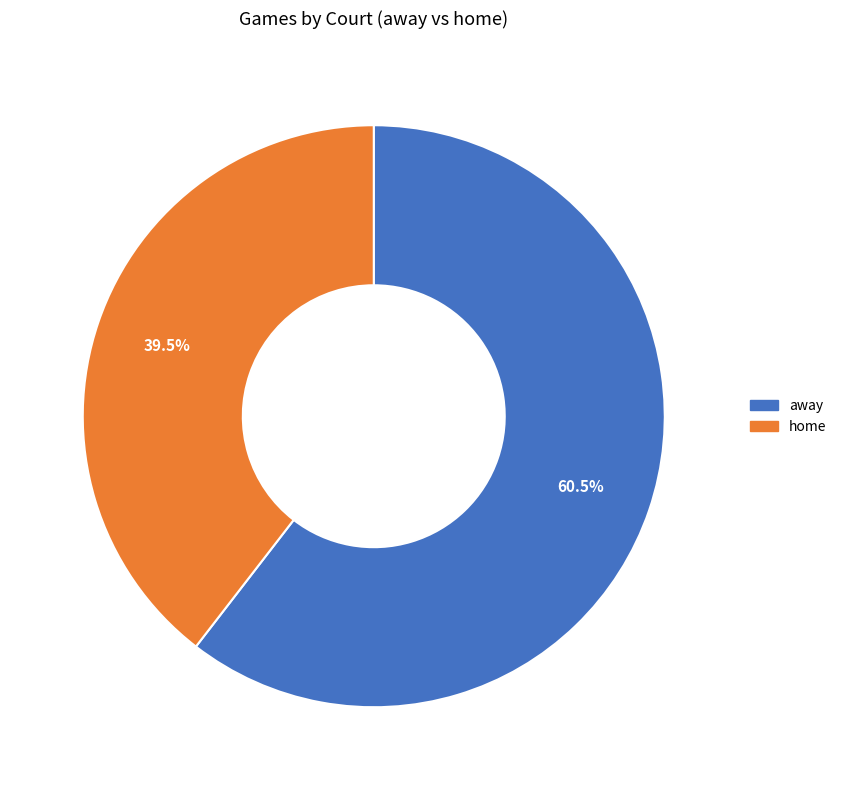

Which slice is the smallest?

home